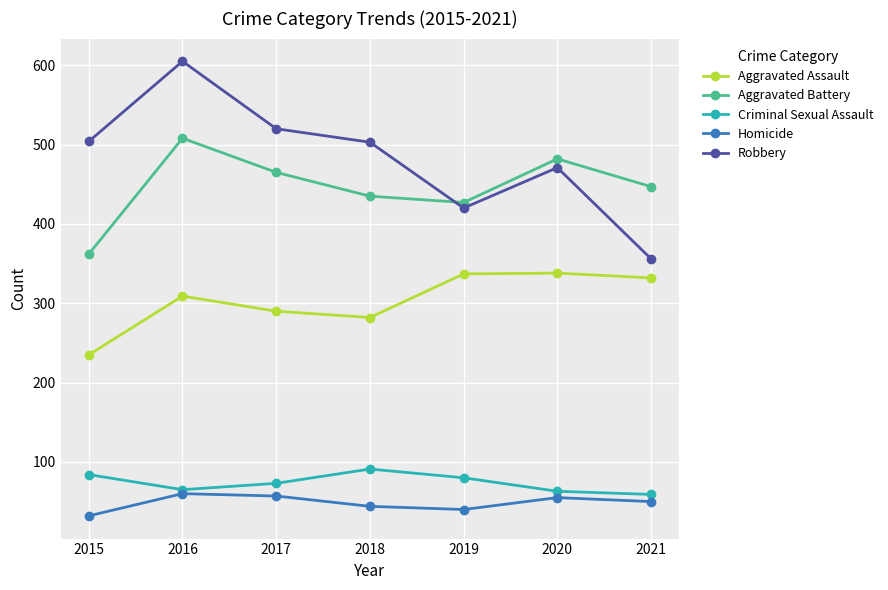

Rank the series by their maximum value, from lowest to highest.

Homicide, Criminal Sexual Assault, Aggravated Assault, Aggravated Battery, Robbery